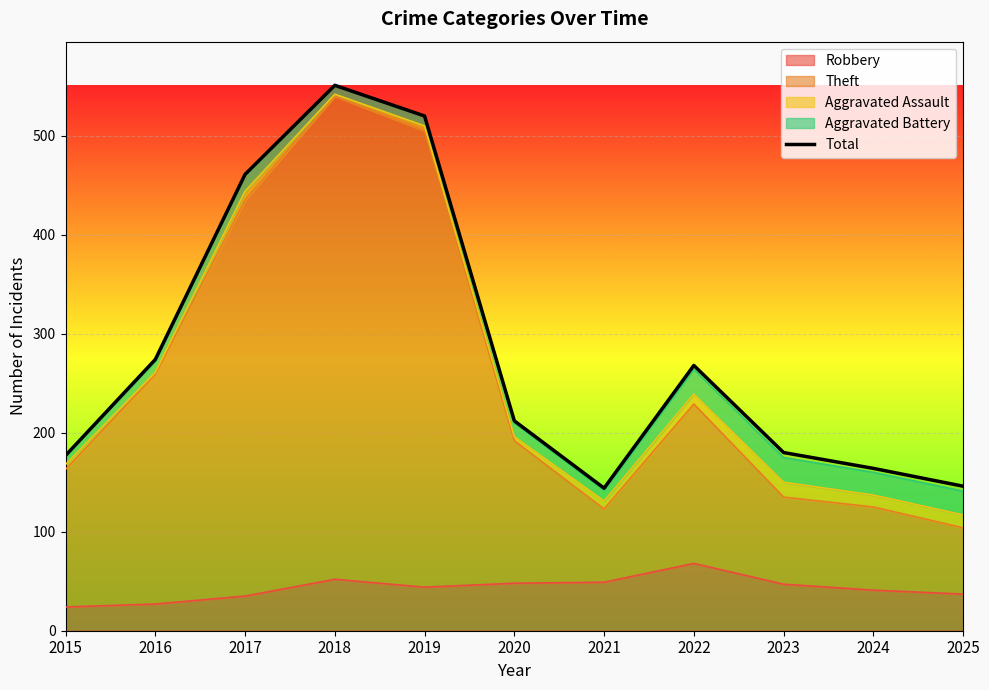

Rank the categories by value from lowest to highest.

2021, 2025, 2024, 2015, 2023, 2020, 2022, 2016, 2017, 2019, 2018